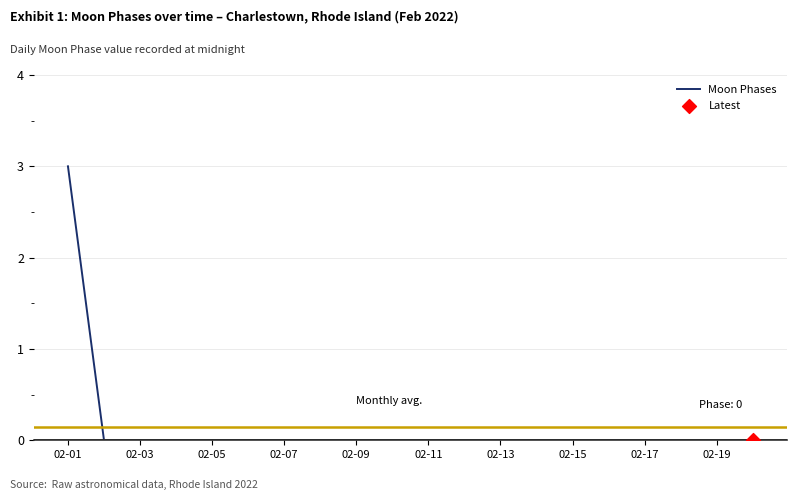

What is the difference between the maximum and minimum values?

3